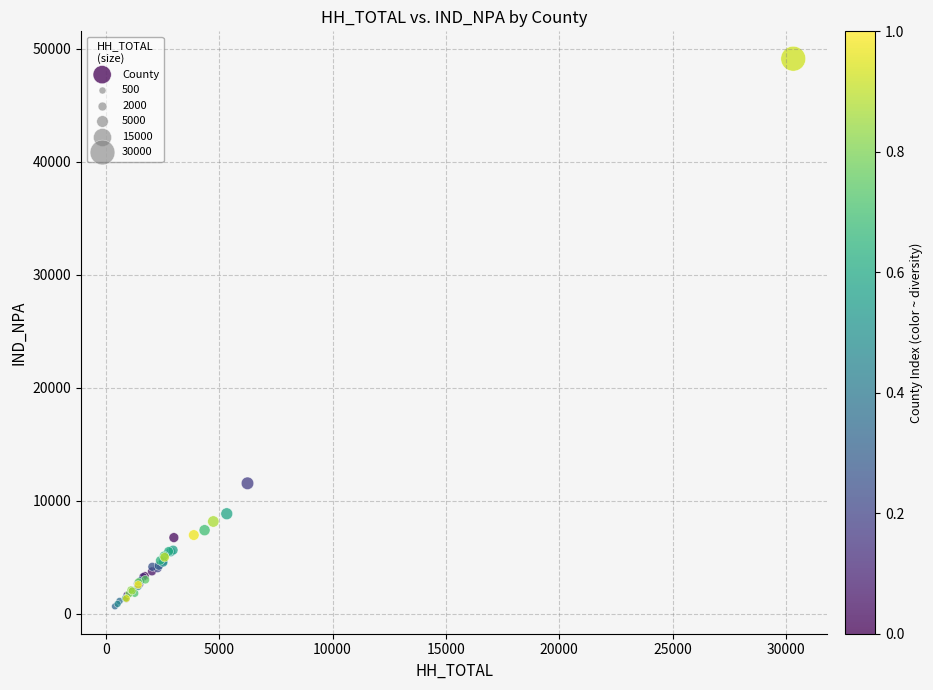

What Y value in the scatter plot is closest to 24889?

11542